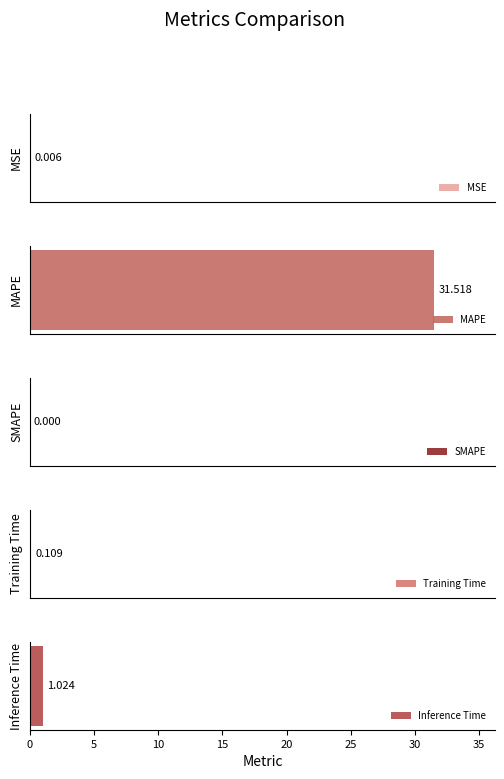

Which category has the lowest value across all series?

SMAPE